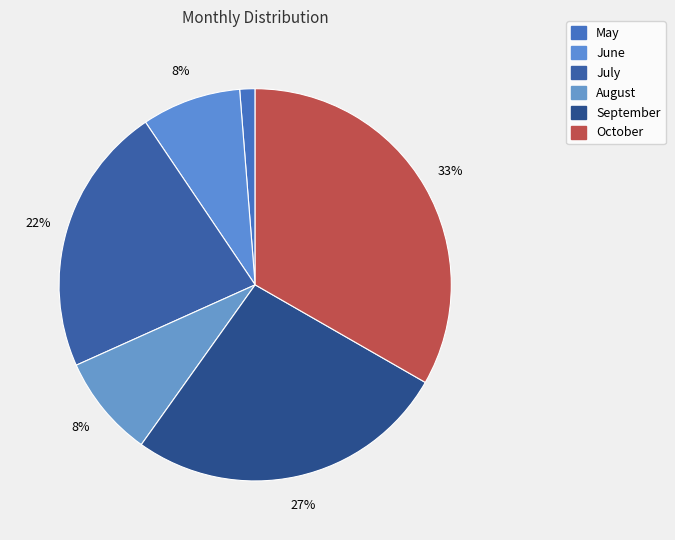

Which category has the smallest portion of the pie?

May